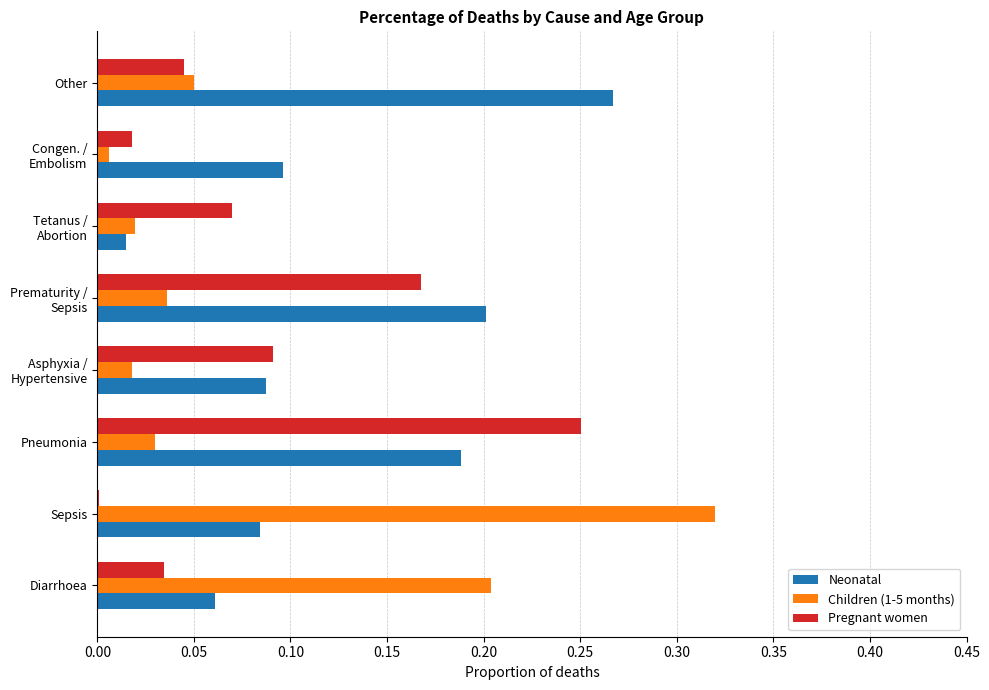

Which series has the widest spread of values?

Children (1-5 months)